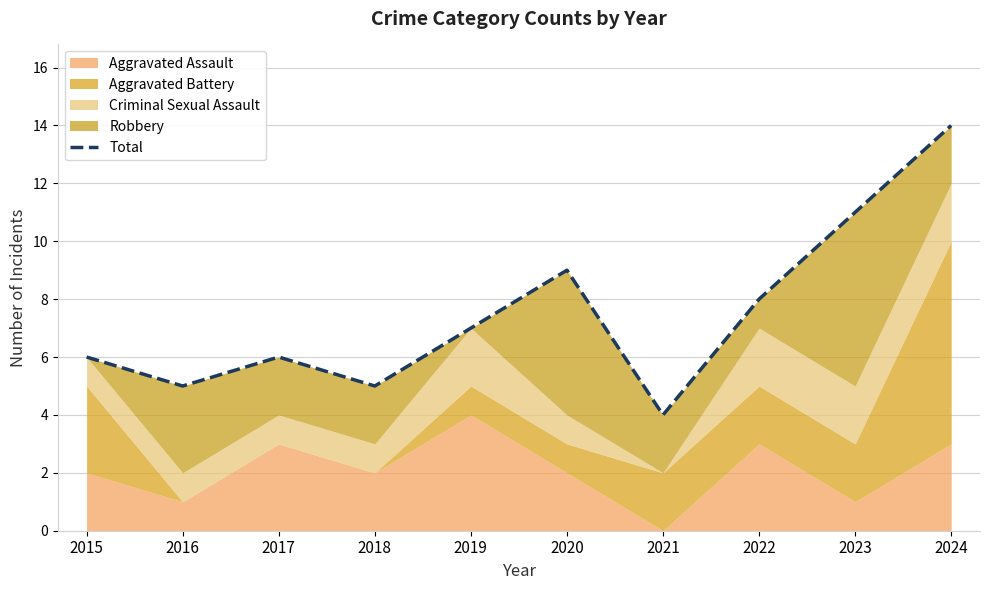

At which category does the data reach its first local valley?

2016